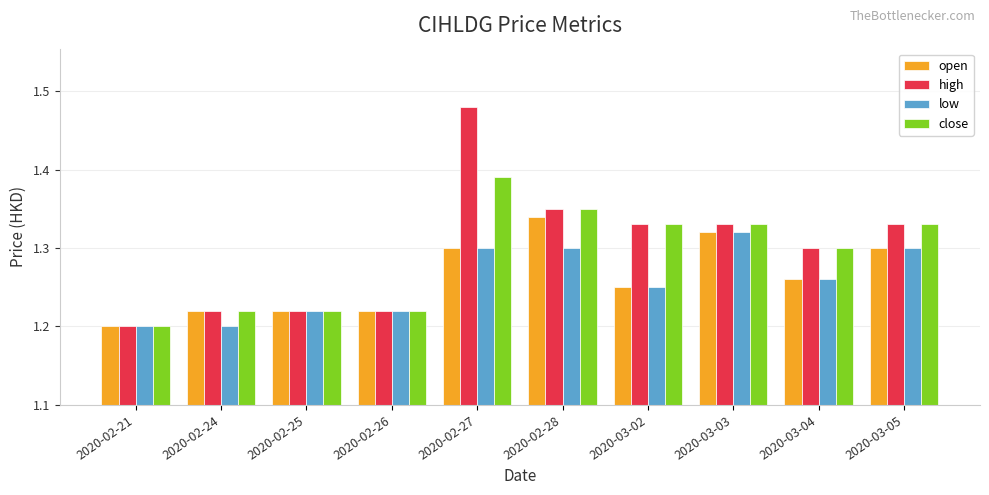

At which category is the sum across all series the highest?

2020-02-27